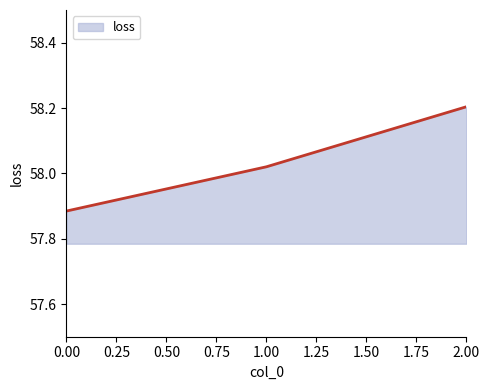

What position from the right is 1.00?

2